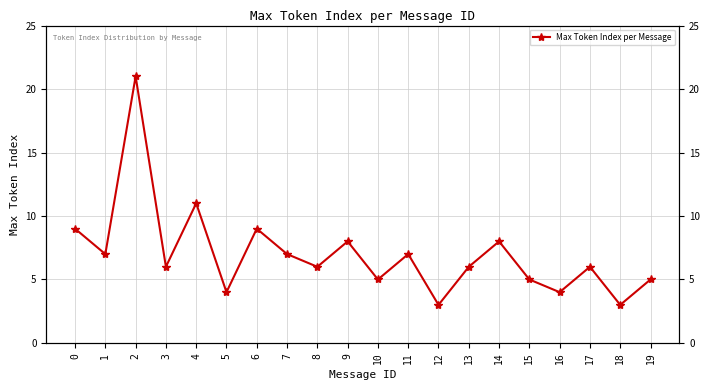

Is it true that the value at 14 is 3?

False